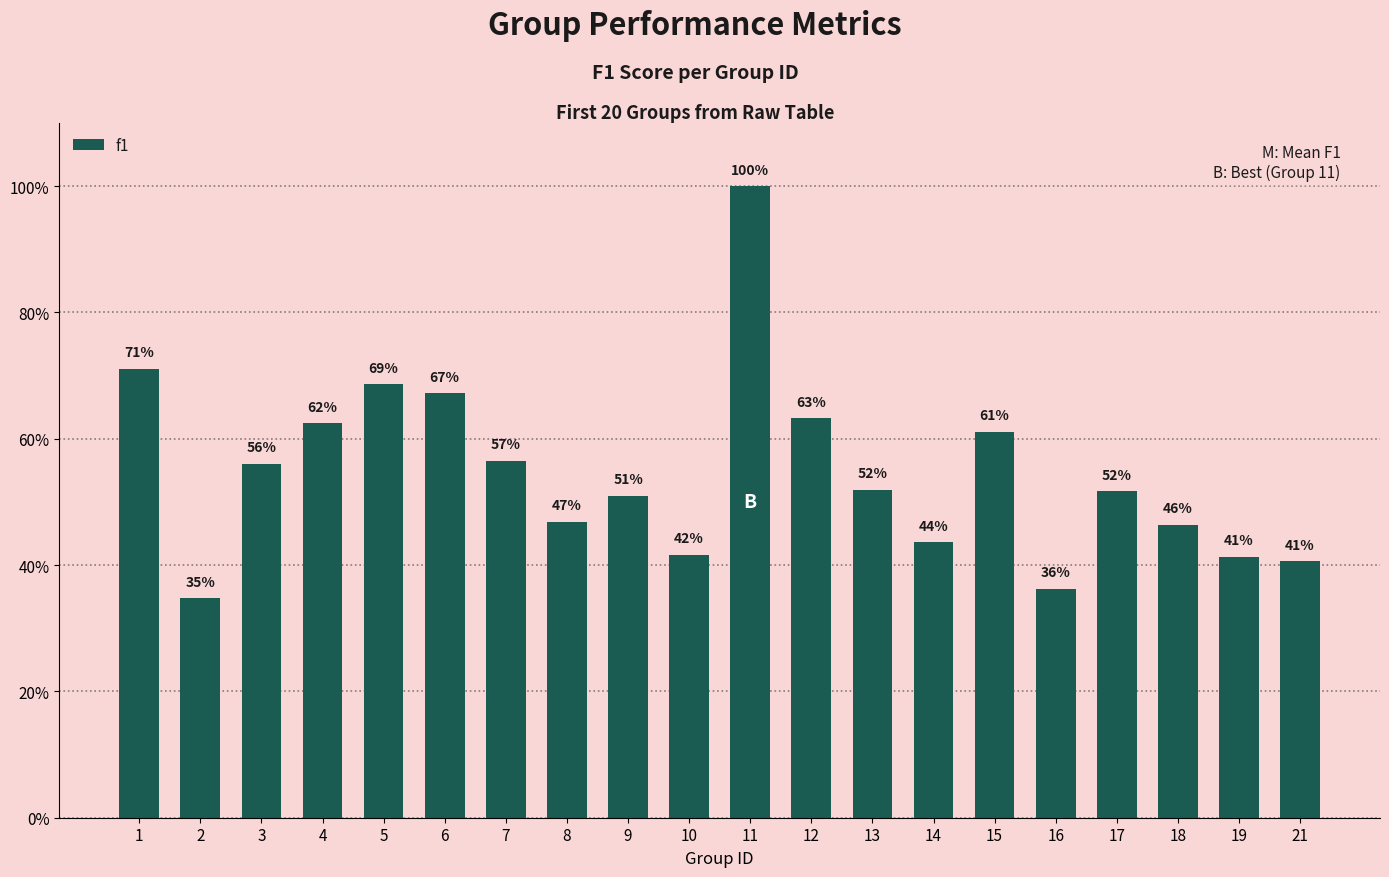

Does the chart contain any negative values?

No